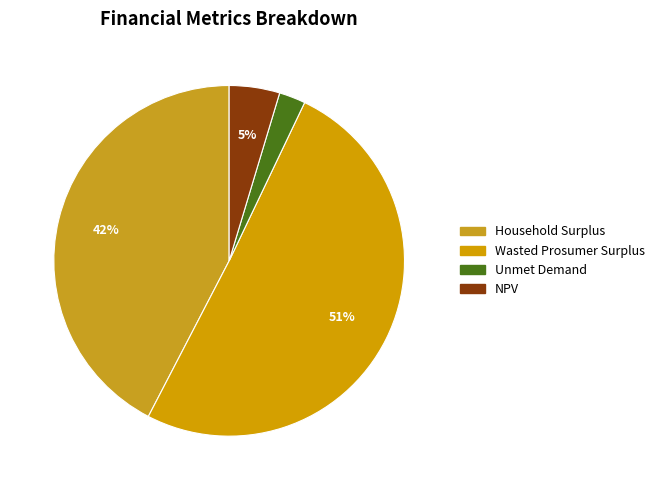

Does any single category account for the majority?

Yes